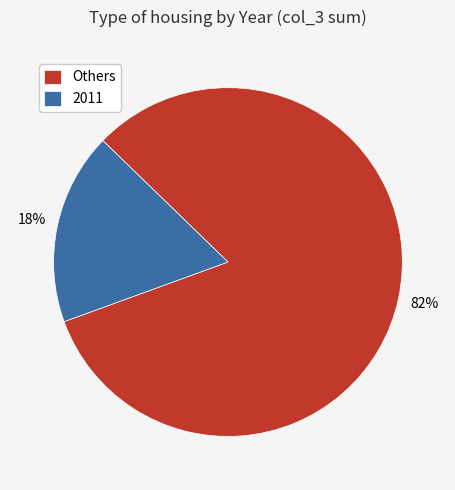

To the nearest percent, what is the average slice percentage?

50%